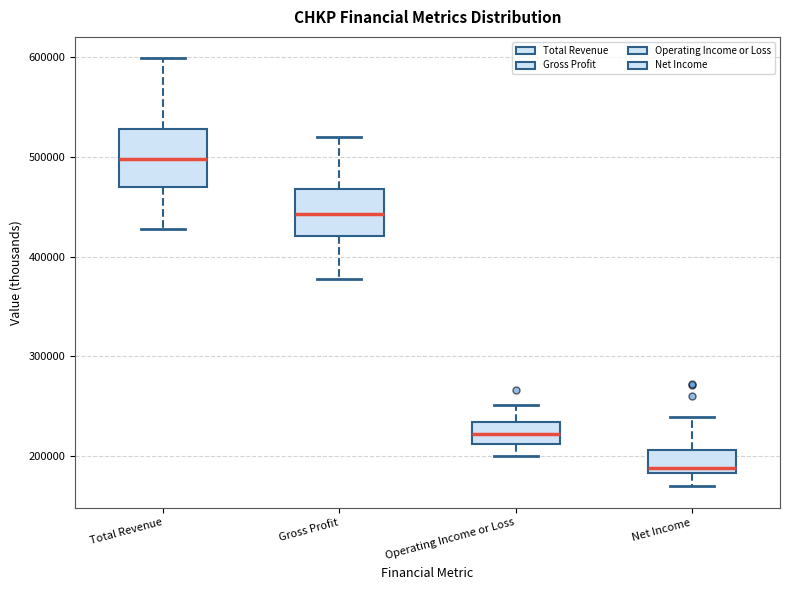

Reading left to right, read every box against the y-axis: the position of its median line, the range the box covers, and the ends of its whiskers. The values are not printed on the chart, so give them approximately, as read against the axis.

Total Revenue: median 500000, box 470000 to 530000, whiskers 430000 to 600000
Gross Profit: median 440000, box 420000 to 470000, whiskers 380000 to 520000
Operating Income or Loss: median 220000, box 210000 to 230000, whiskers 200000 to 250000
Net Income: median 190000, box 180000 to 210000, whiskers 170000 to 240000